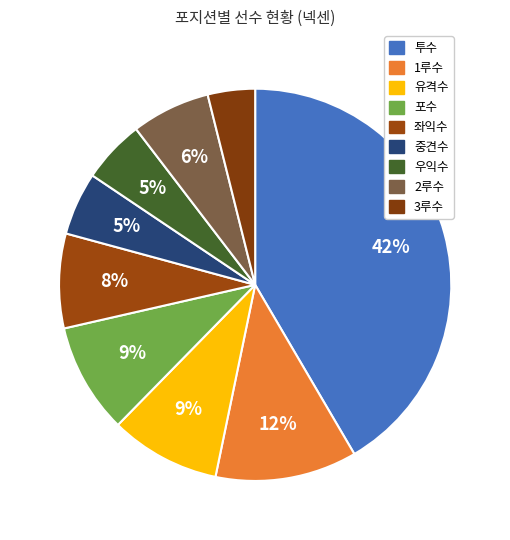

Do 투수 and 유격수 together represent more than half of the pie?

Yes